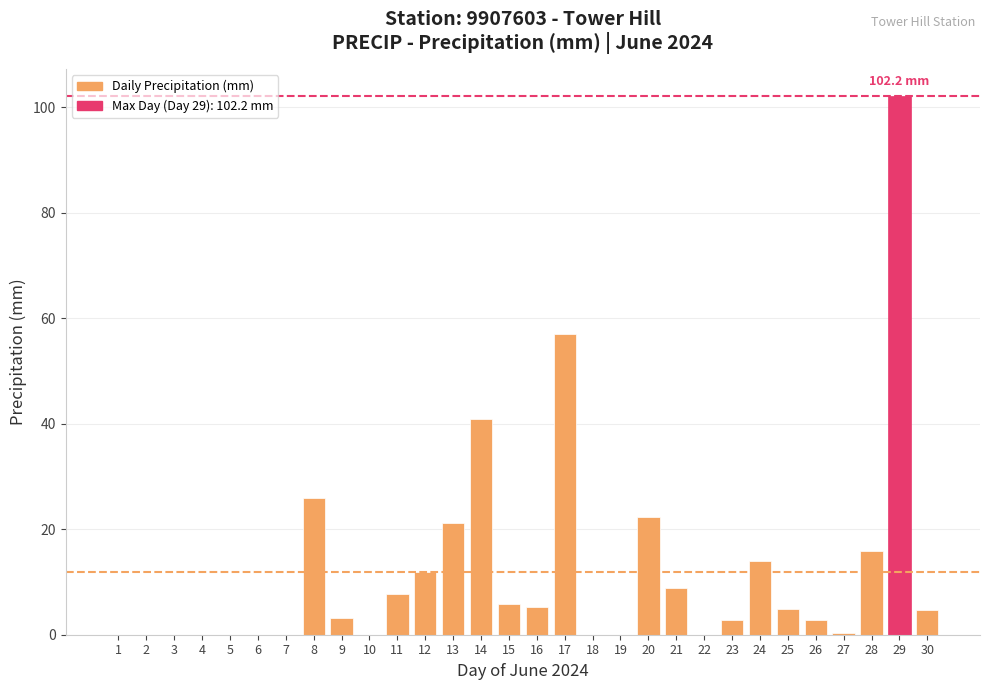

What is the sum of the values at 5 and 21?

8.8